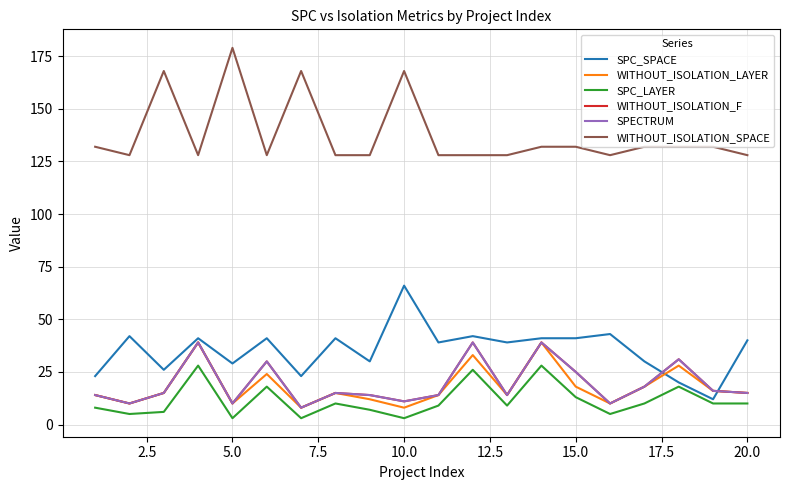

At how many categories does at least one series exceed 109?

20